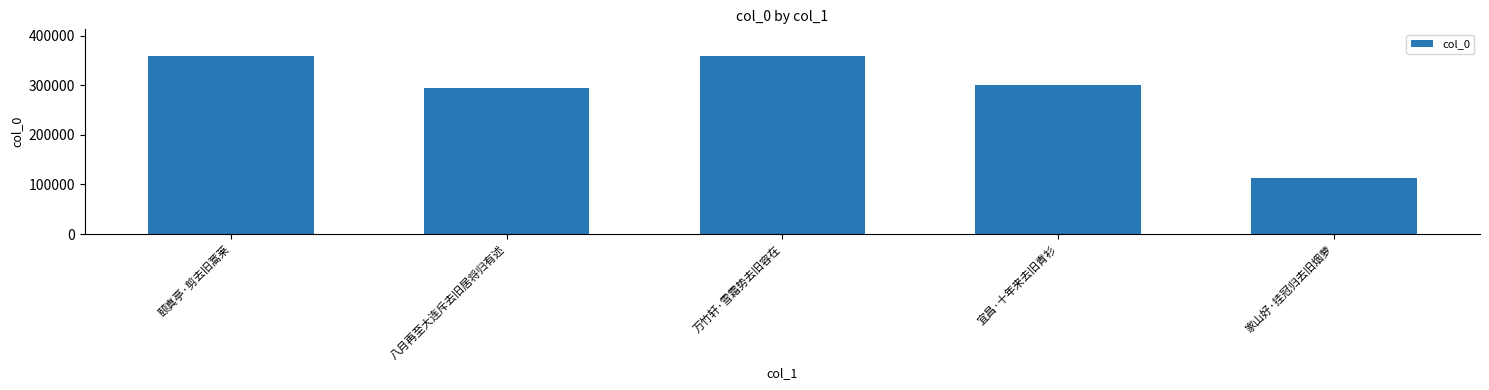

At which label is the value closest to 235947?

八月再至大连斥去旧居将归有述